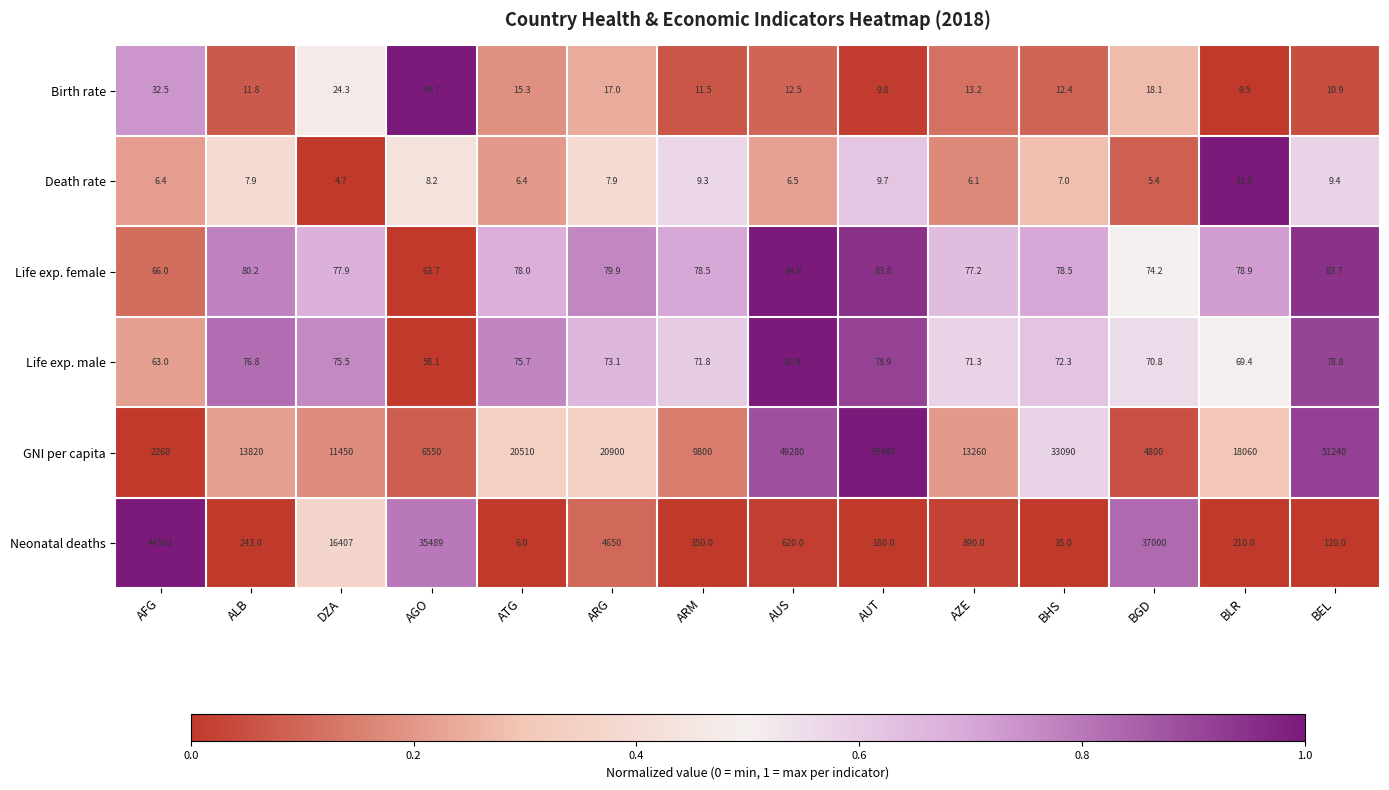

True or false: Death rate has a value of 2.5 at ARG.

False